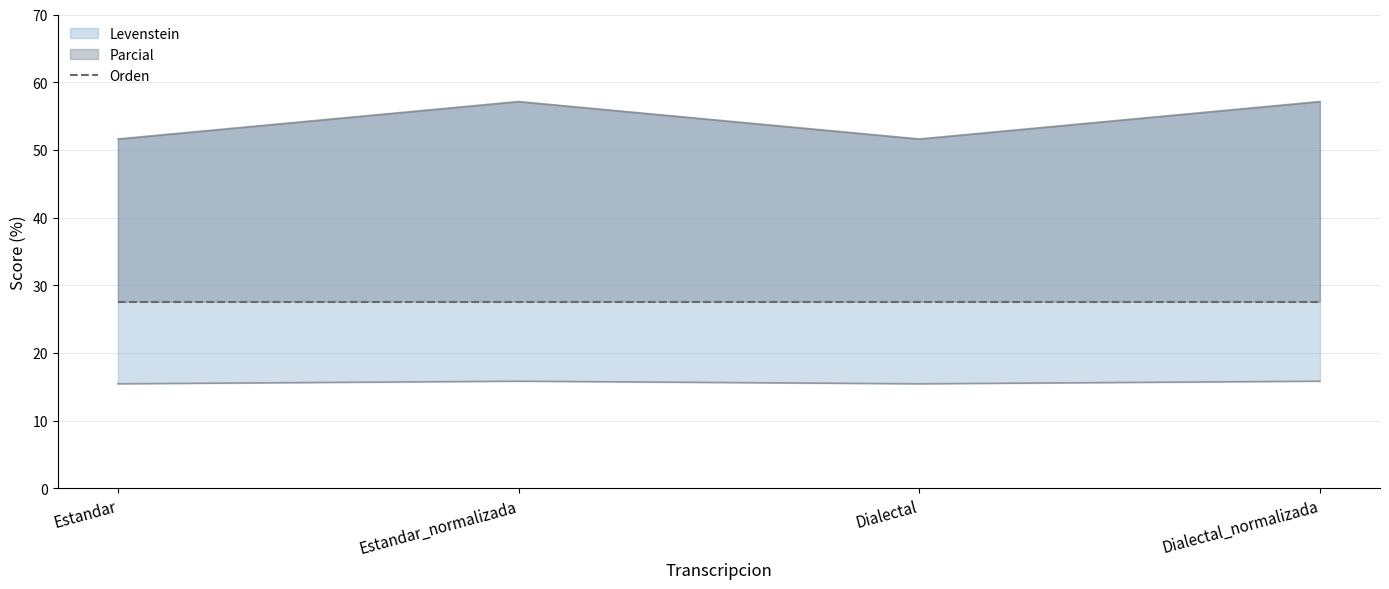

Rank the categories by Levenstein value from lowest to highest.

Estandar, Dialectal, Estandar_normalizada, Dialectal_normalizada